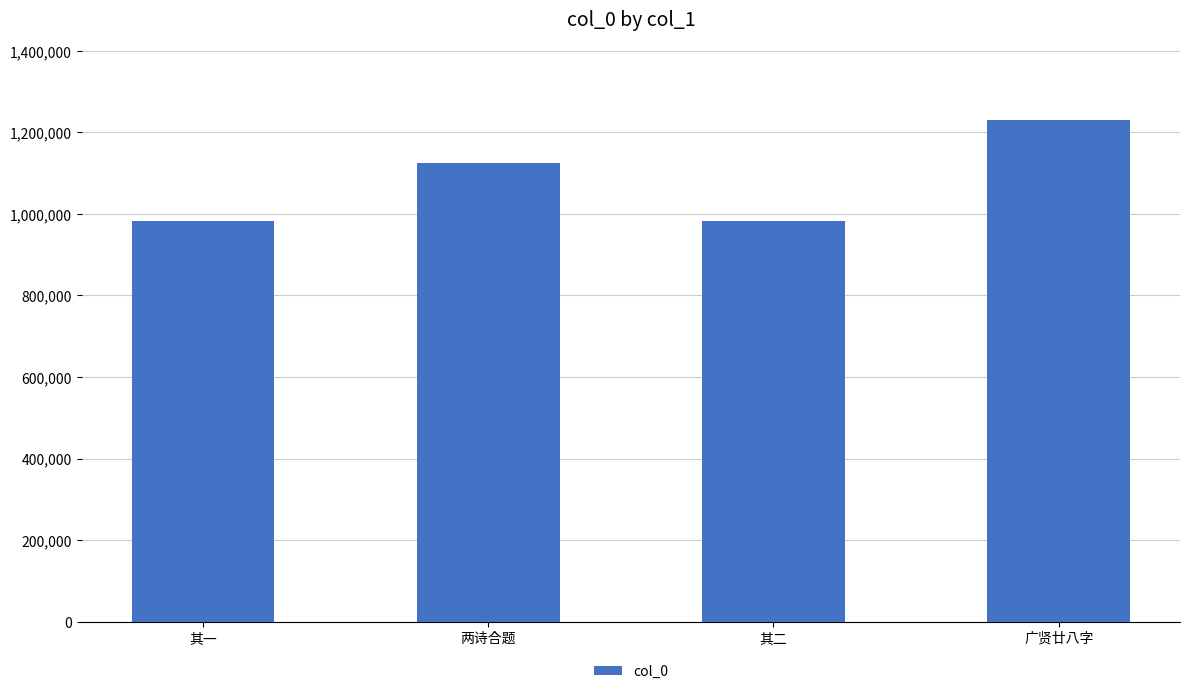

Approximately how many times larger is the value at 两诗合题 compared to 其二?

1.1